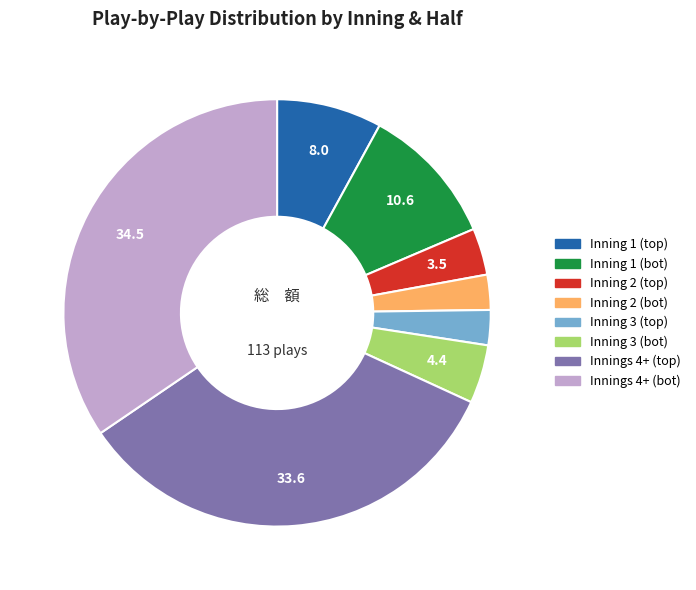

Is there a majority slice in this chart?

No